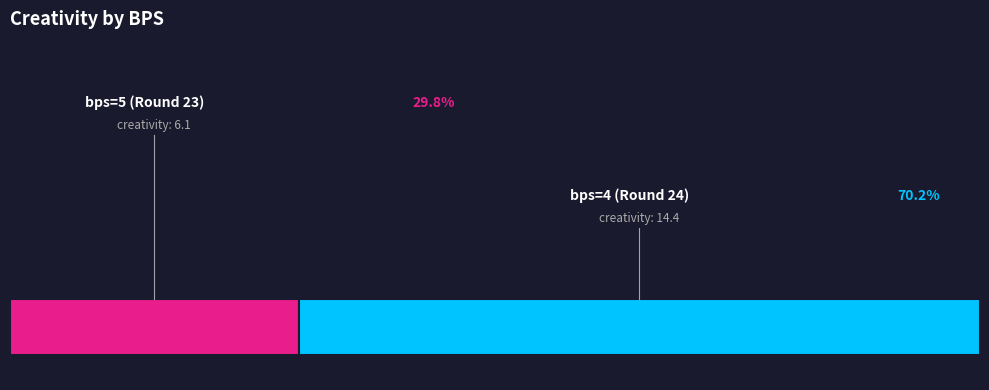

Is bps=4 (Round 24) the majority of the pie?

Yes